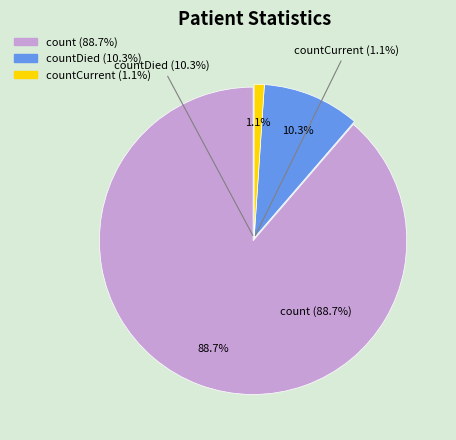

Which slice is the largest?

count